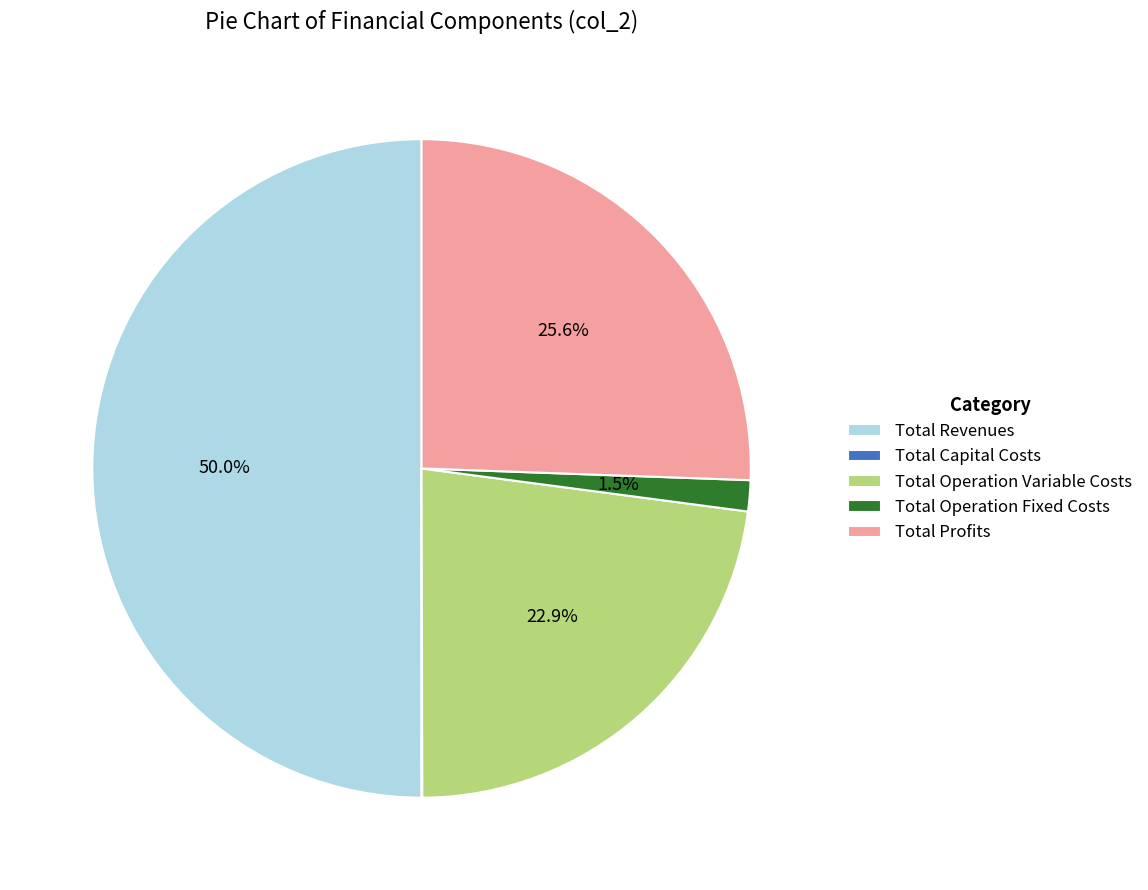

Does Total Operation Fixed Costs represent more than half of the total?

No